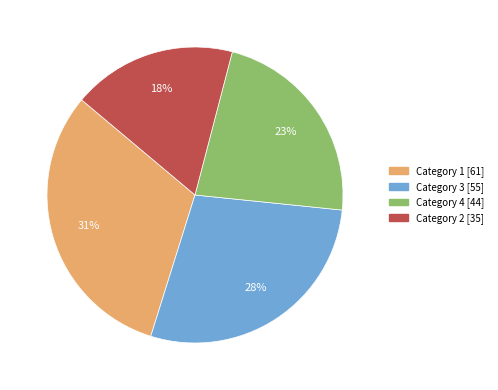

To the nearest percent, what is the average slice percentage?

25%